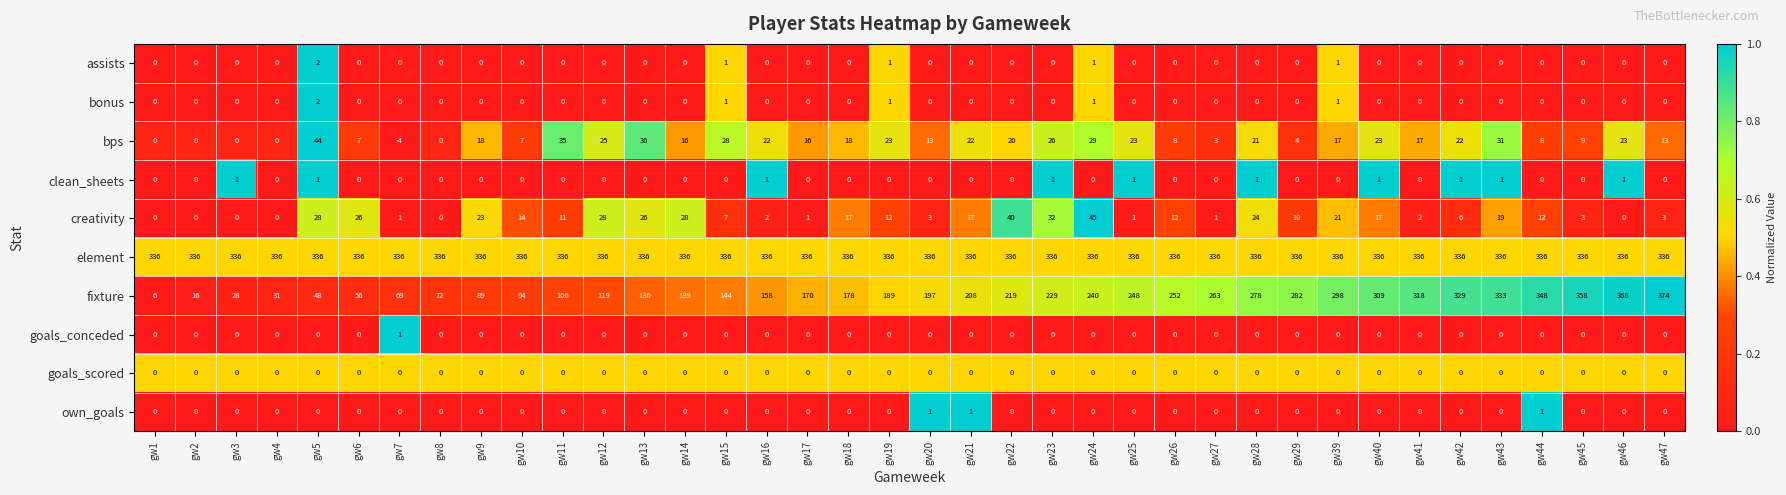

Between gw13 and gw46, which series saw the biggest shift?

fixture